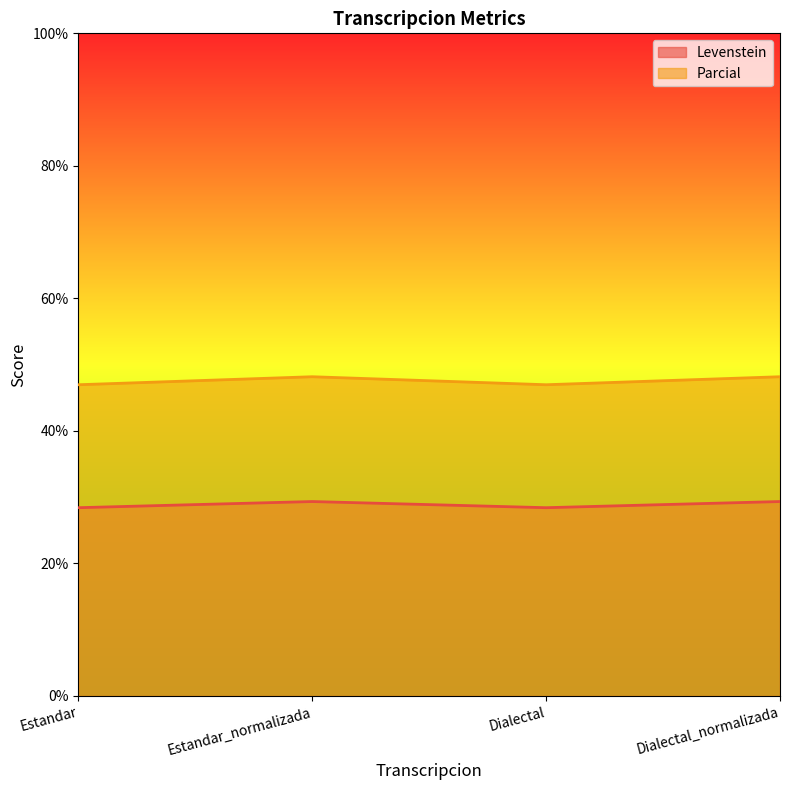

True or false: Parcial and Levenstein cross at least once.

False